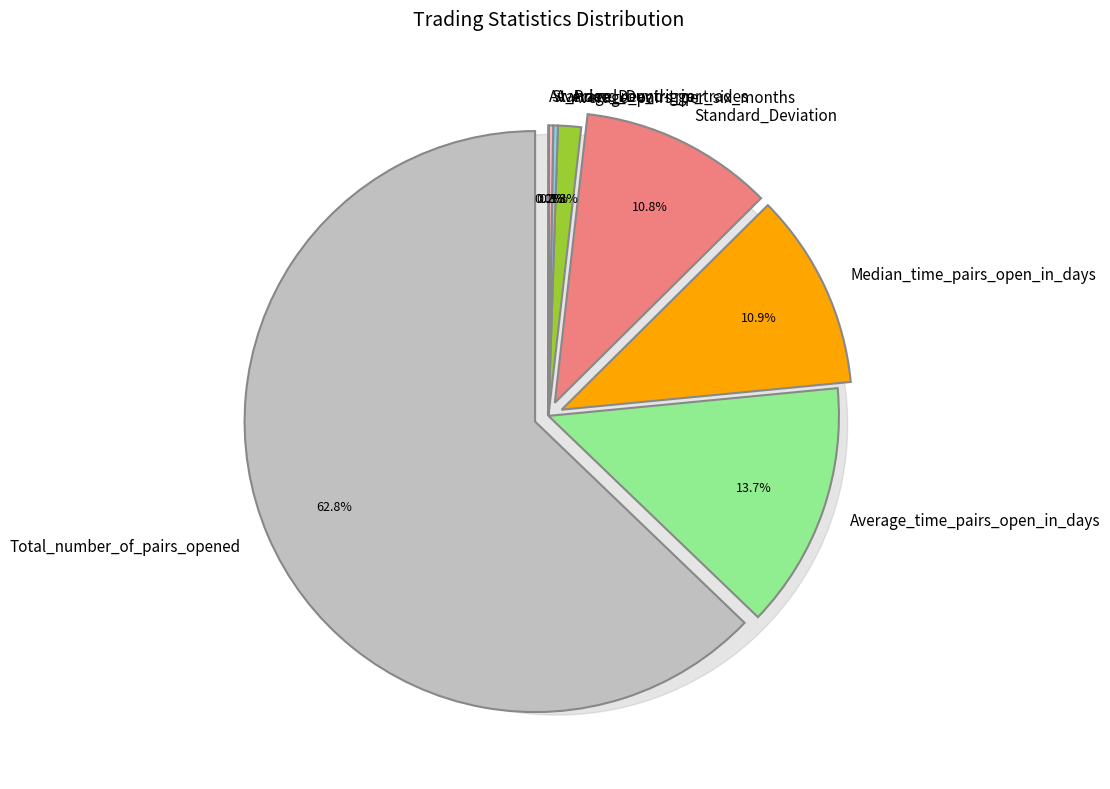

Which slice is the largest?

Total_number_of_pairs_opened